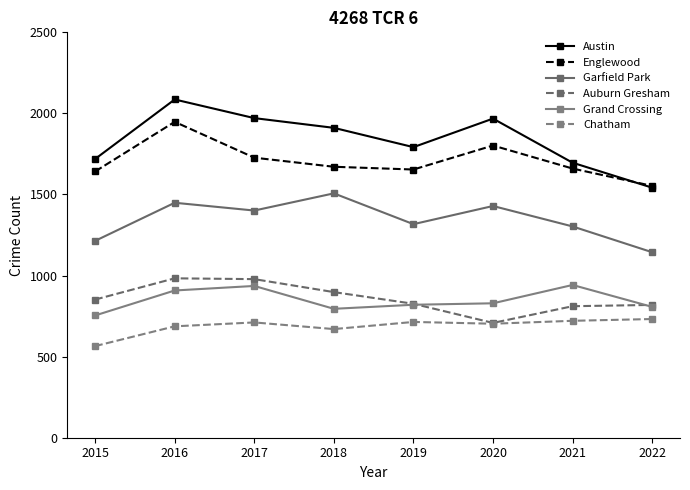

What is the total value across all series at 2022?

6597